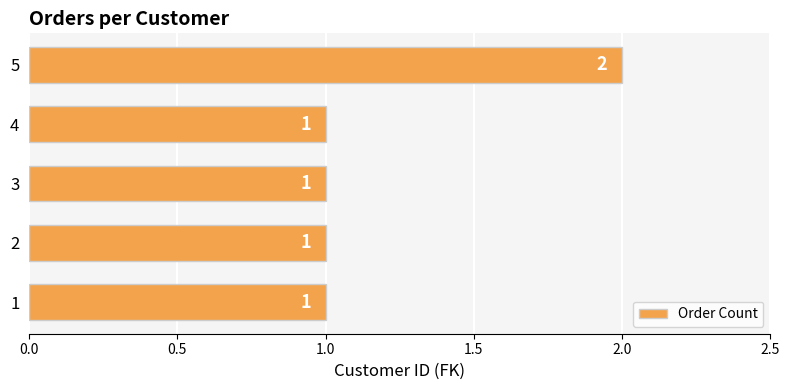

True or false: the data shows 2 at 3.

False